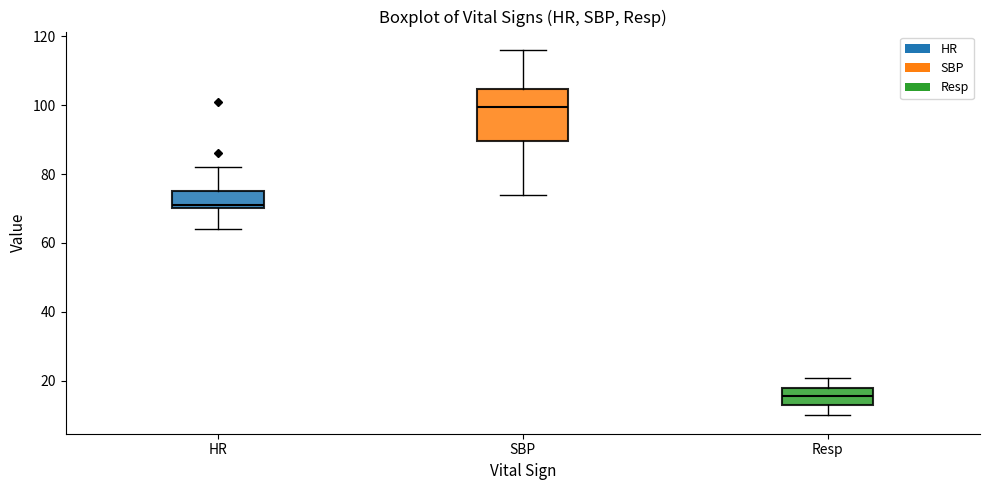

Reading left to right, read every box against the y-axis: the position of its median line, the range the box covers, and the ends of its whiskers. The values are not printed on the chart, so give them approximately, as read against the axis.

HR: median 72, box 70 to 76, whiskers 64 to 82
SBP: median 100, box 90 to 104, whiskers 74 to 116
Resp: median 16, box 14 to 18, whiskers 10 to 22